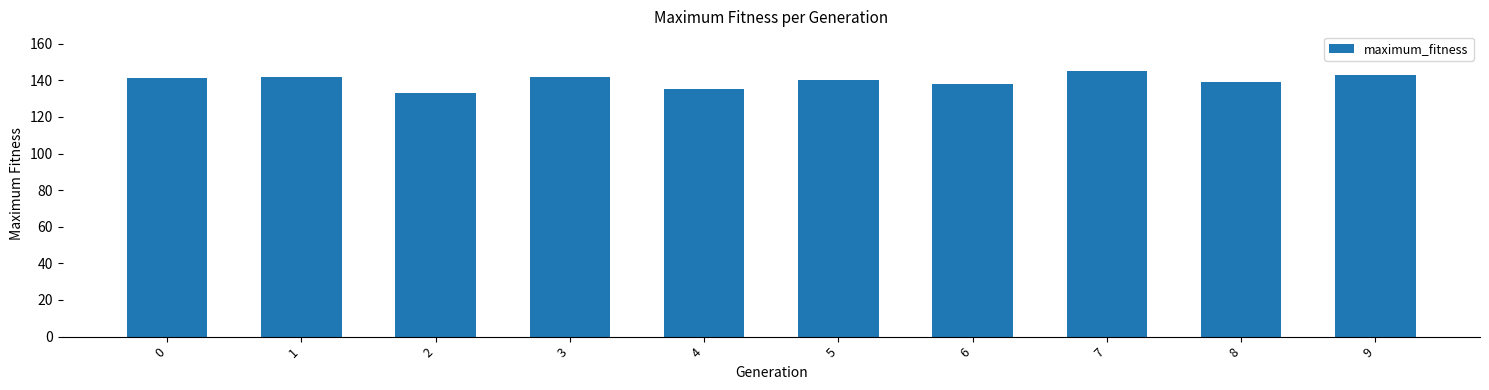

The chart shows a value of 30 at 3. True or false?

False